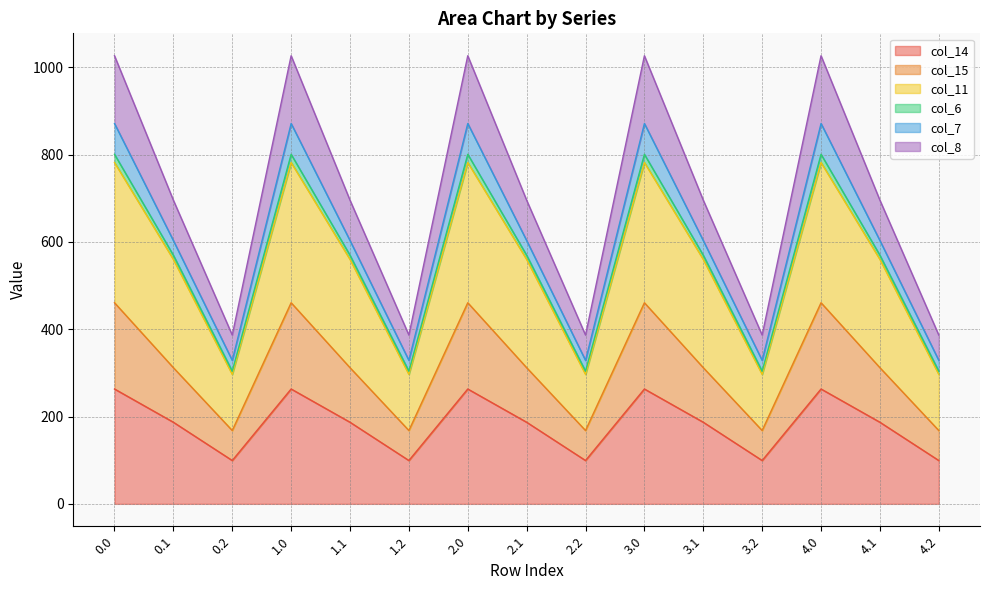

The value of col_14 at 3.1 is 186.9. True or false?

True